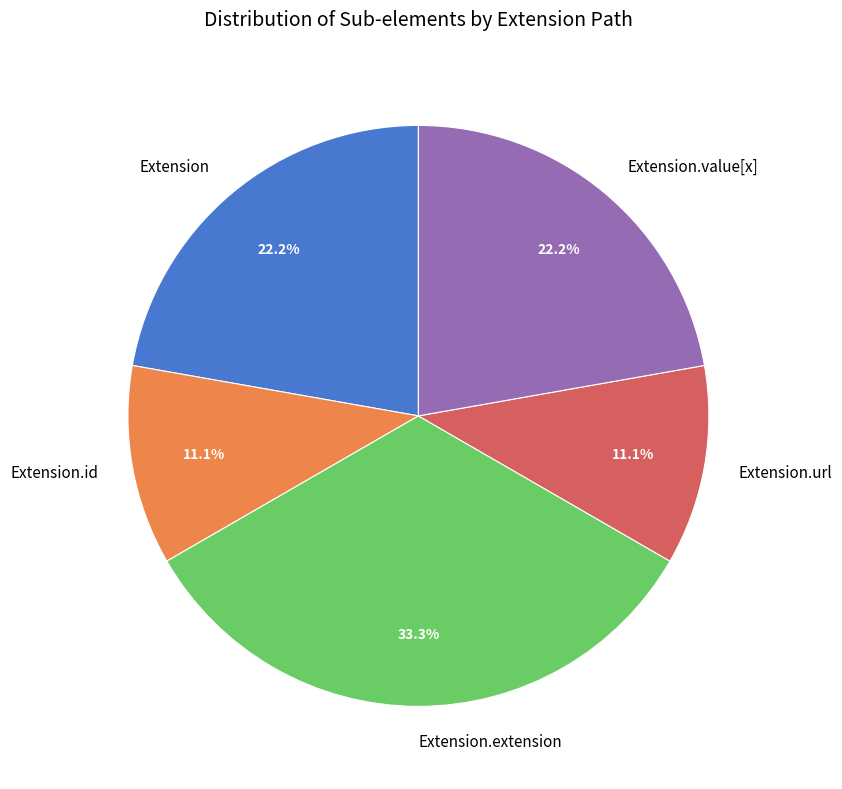

Between Extension.url and Extension.value[x], which is larger?

Extension.value[x]